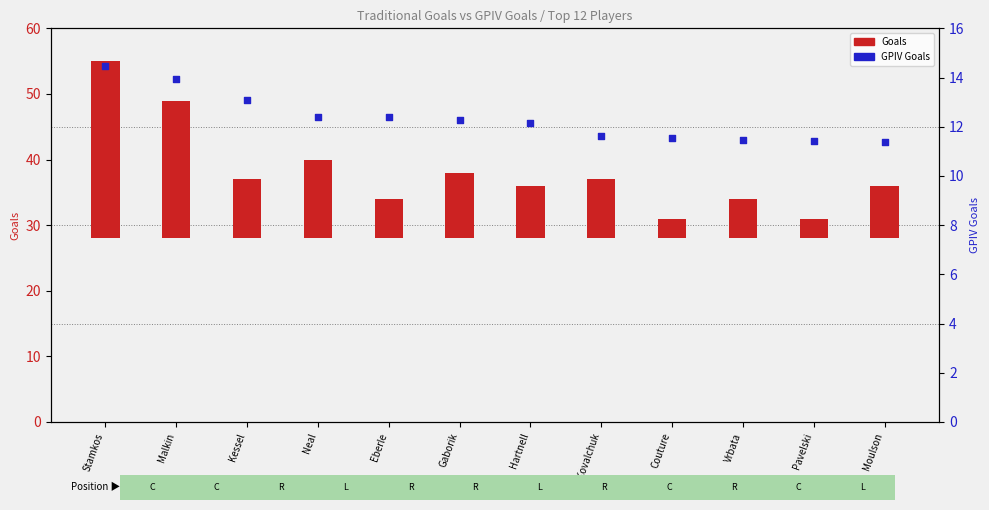

Is the value of Goals at Hartnell greater than the value of GPIV Goals at Gaborik?

No